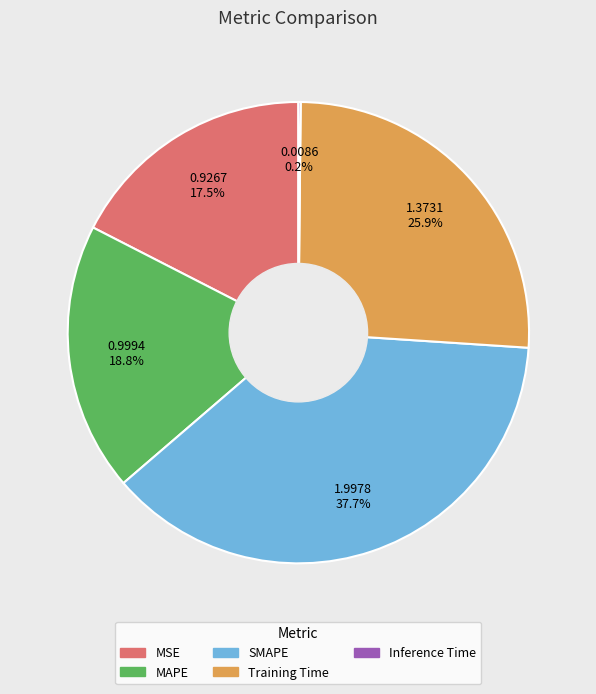

Which has a higher value, MAPE or Training Time?

Training Time